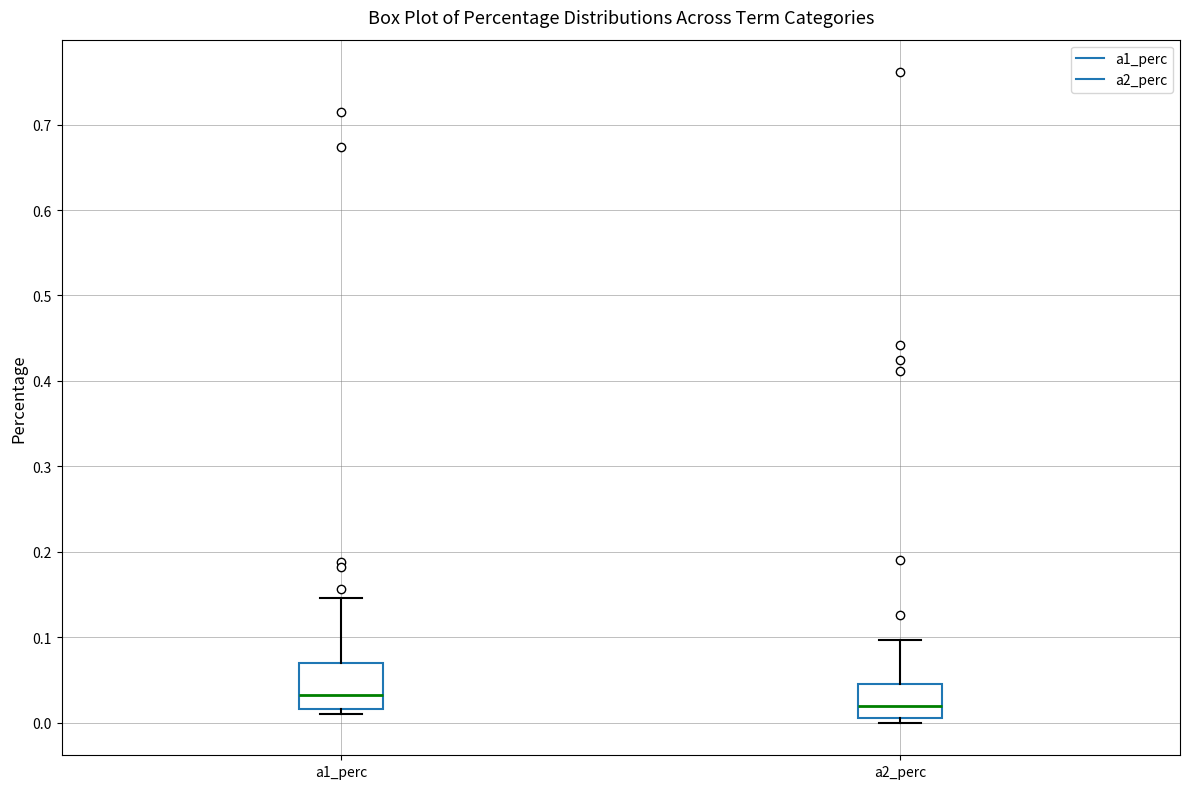

Comparing the boxes themselves (not the whiskers), which one is the tallest?

a1_perc